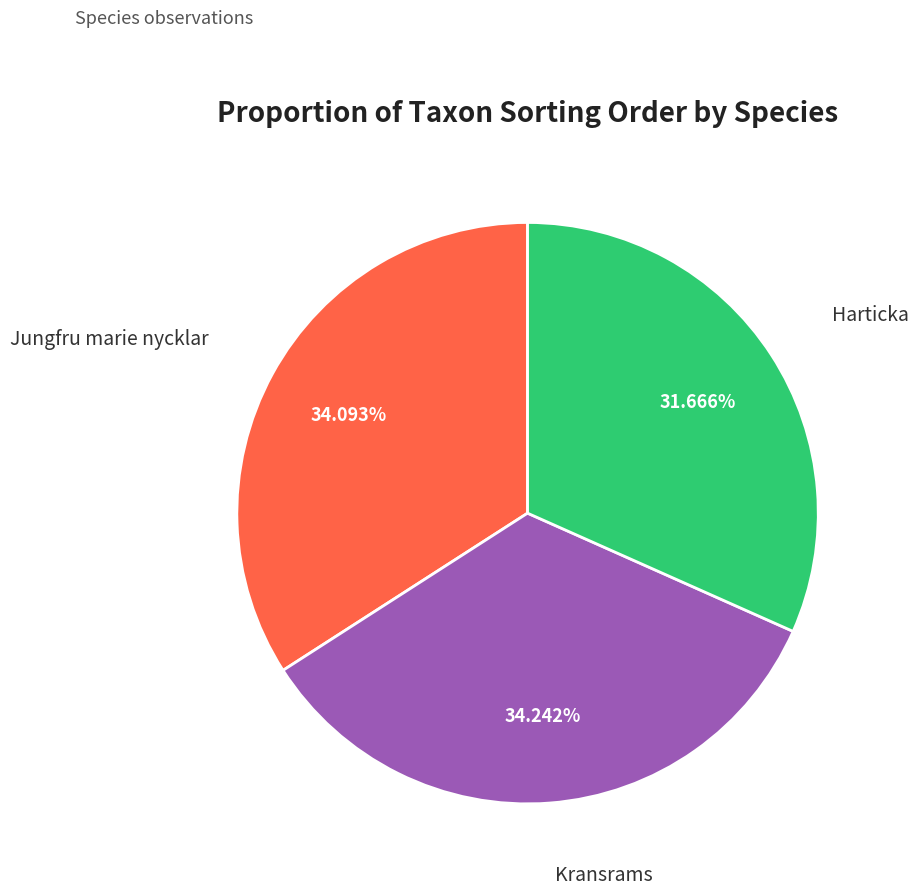

Is there a majority slice in this chart?

No